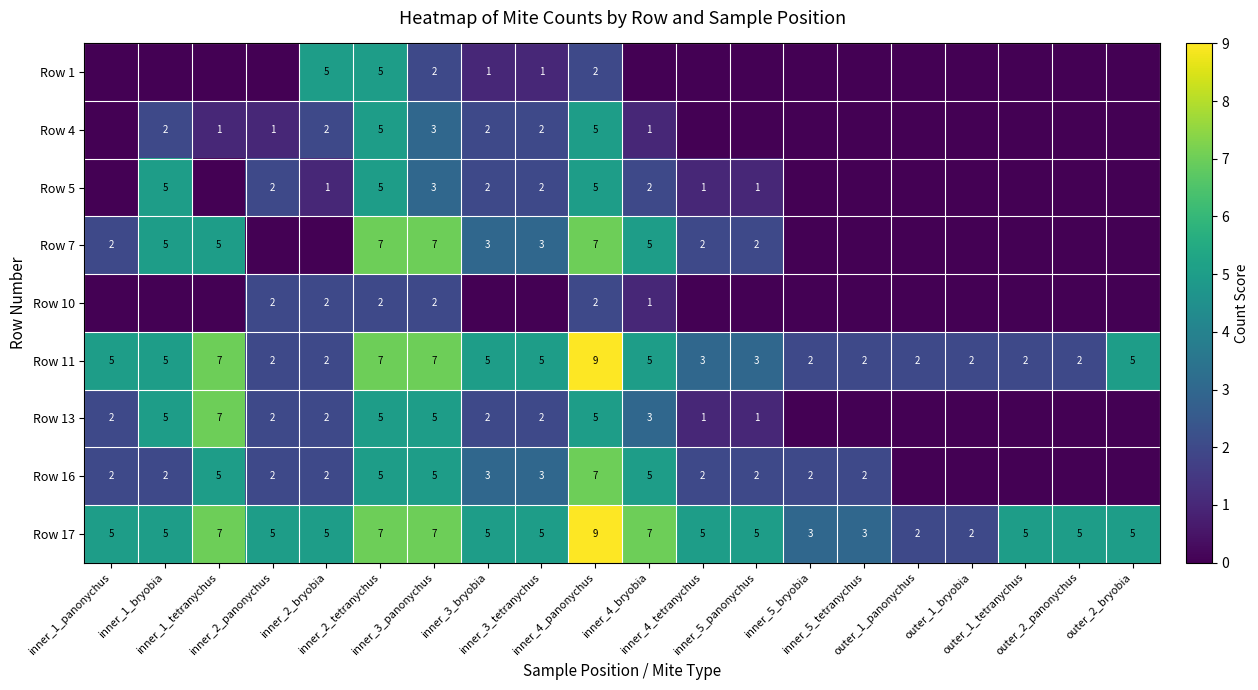

What is the difference between the maximum and minimum values in the Row 17 series?

7